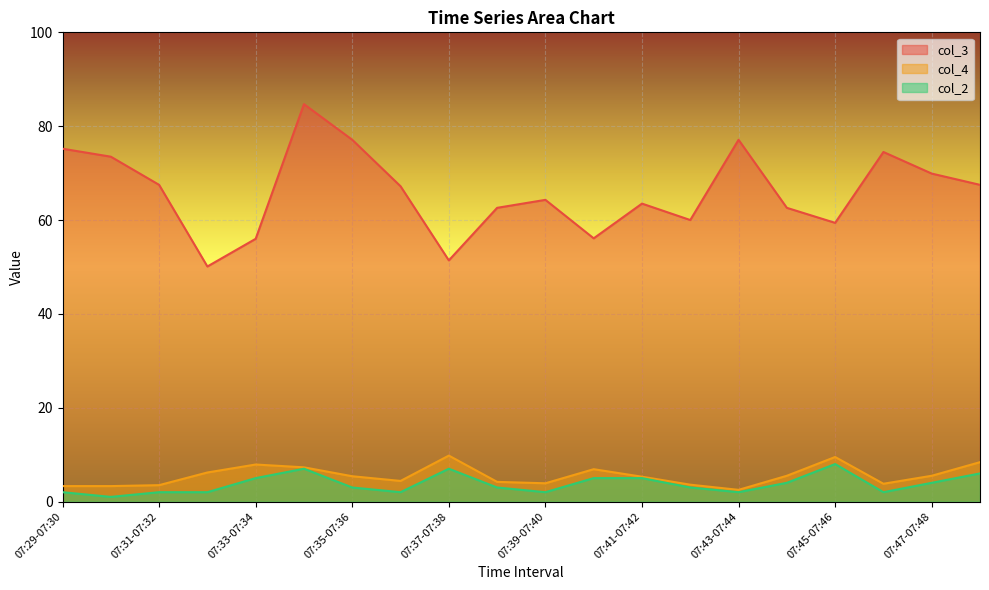

Rank the categories by col_3 value from lowest to highest.

07:32-07:33, 07:37-07:38, 07:33-07:34, 07:40-07:41, 07:45-07:46, 07:42-07:43, 07:38-07:39, 07:44-07:45, 07:41-07:42, 07:39-07:40, 07:36-07:37, 07:31-07:32, 07:48-07:49, 07:47-07:48, 07:30-07:31, 07:46-07:47, 07:29-07:30, 07:35-07:36, 07:43-07:44, 07:34-07:35